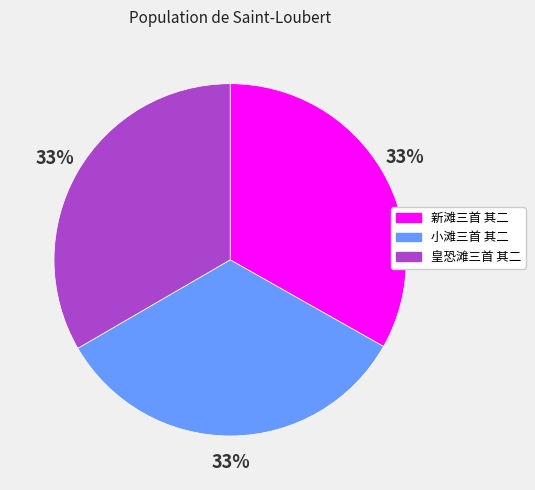

Is the sum of 新滩三首 其二 and 小滩三首 其二 greater than half?

Yes